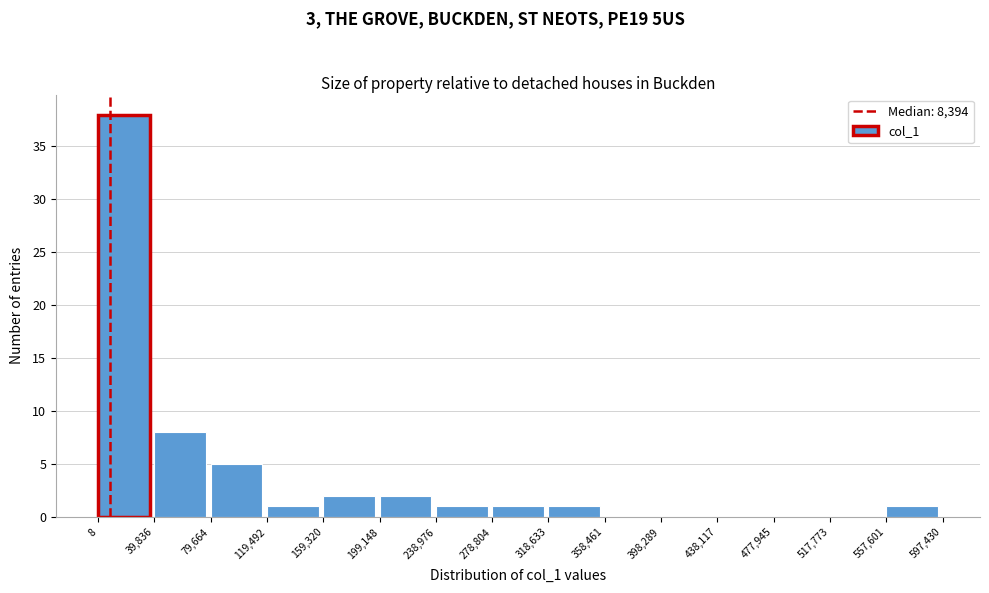

Over which range of the x-axis is the bar tallest?

8 to 39,836